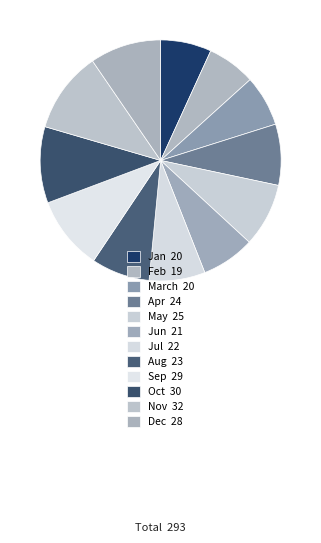

How many slices are in this pie chart?

12